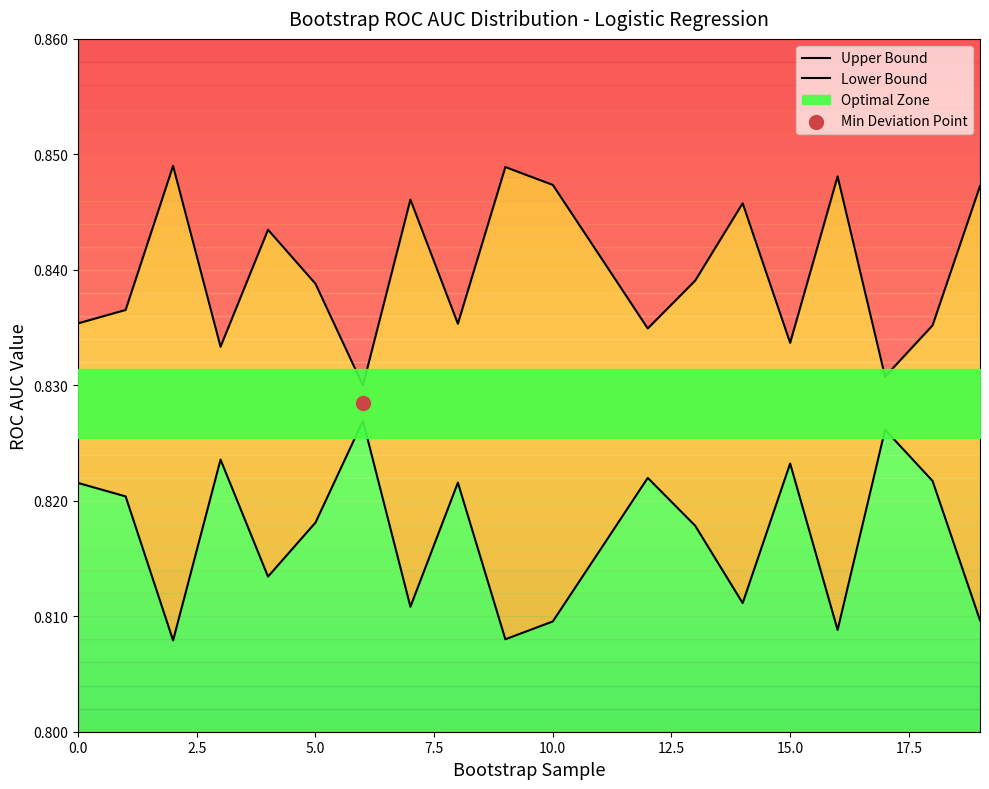

Which series contains the lowest Y value?

Lower Bound